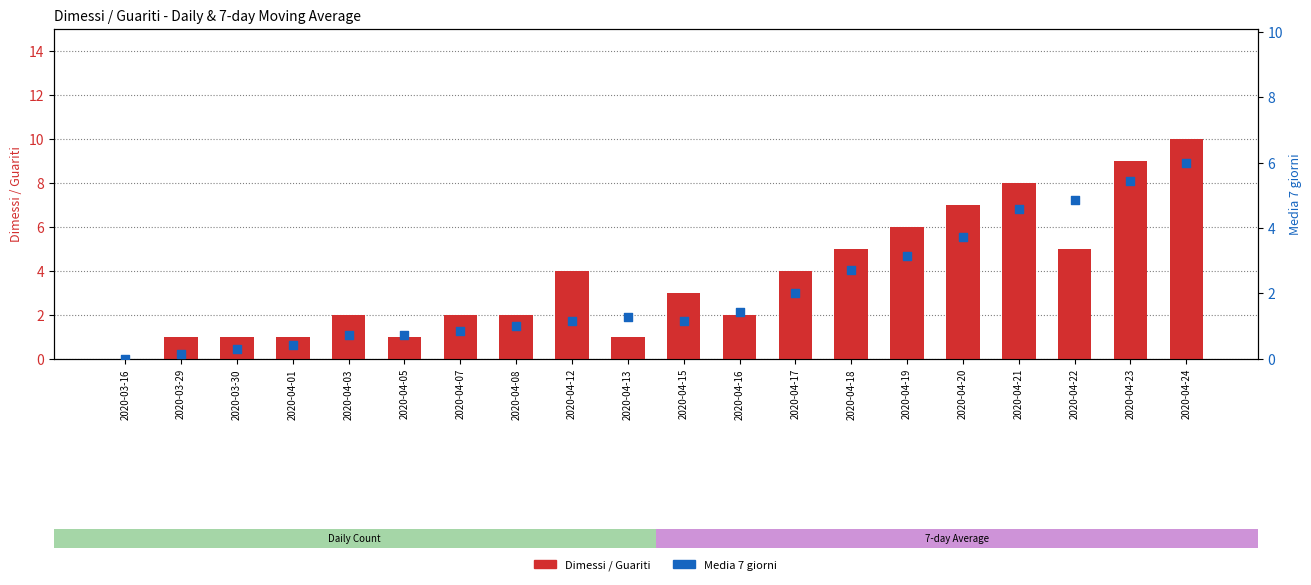

What are all the series names shown in the legend?

Dimessi / Guariti, Media 7 giorni